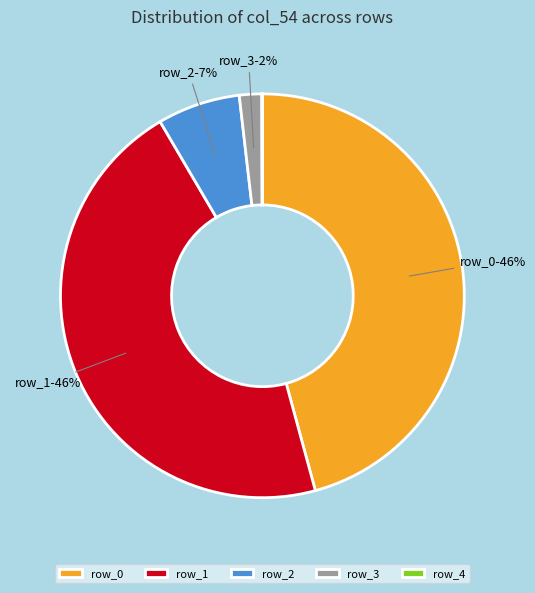

Does any single category account for the majority?

No